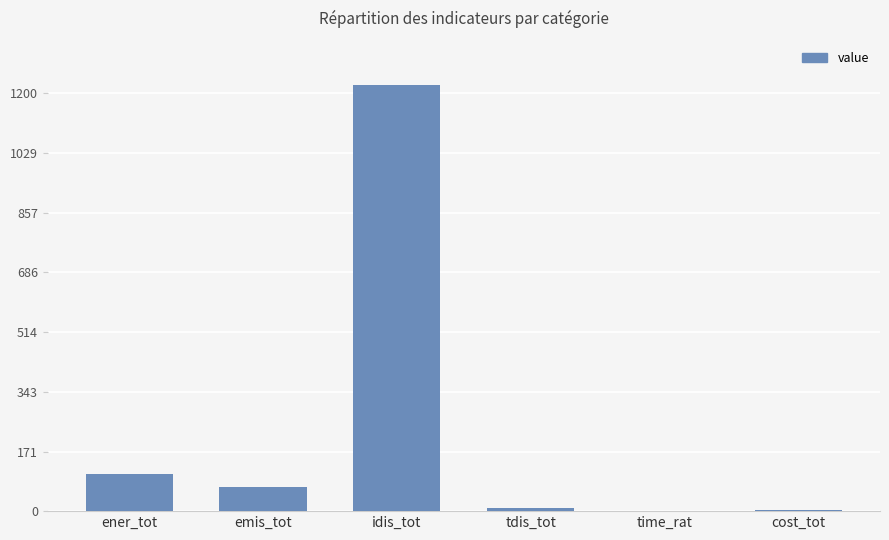

Which has a higher value, tdis_tot or emis_tot?

emis_tot